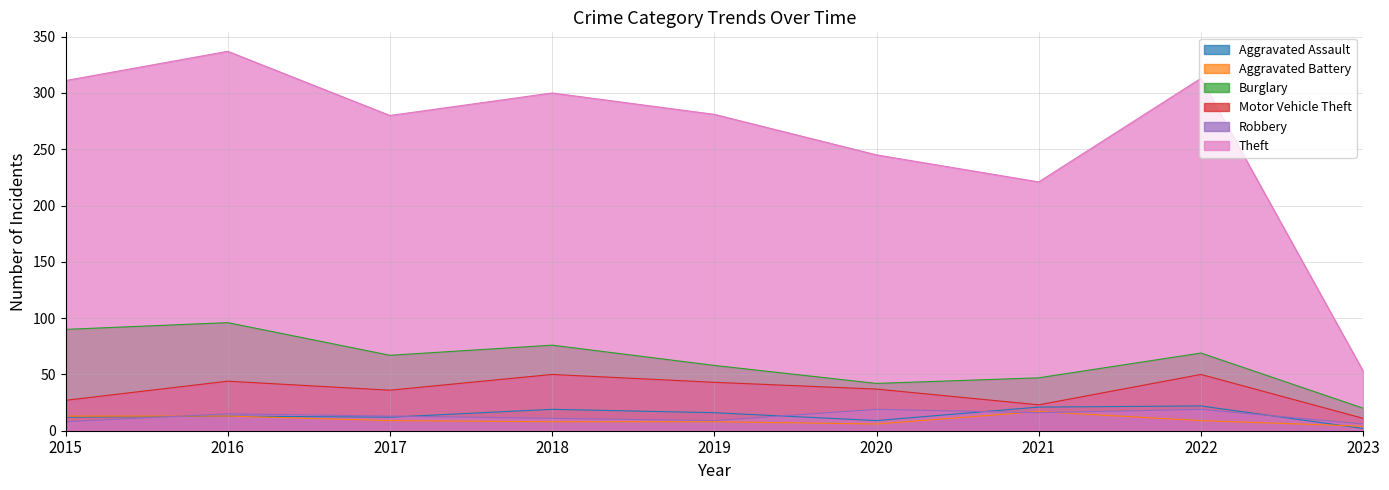

Between 2017 and 2021, which is larger?

2021